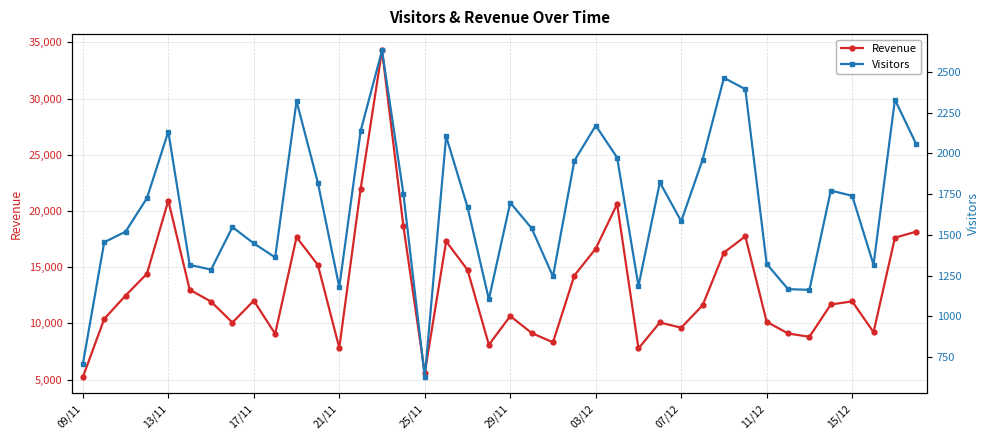

True or false: Visitors and Revenue intersect in this chart.

False